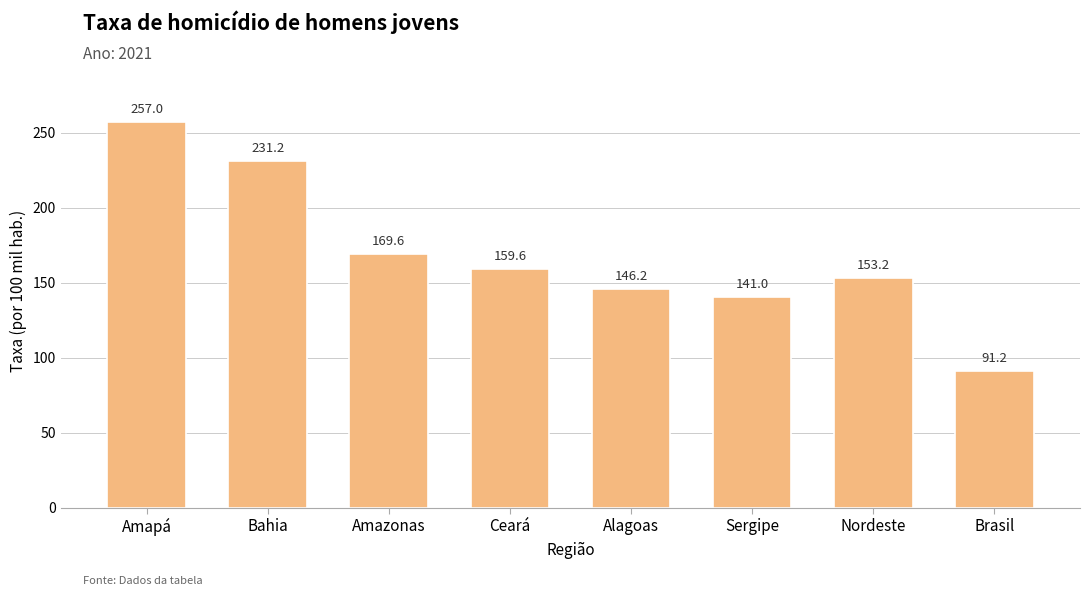

Read the value at Brasil.

91.2